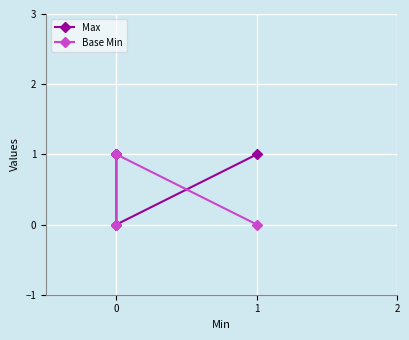

Between which two adjacent categories do Base Min and Max first intersect?

0 and 0